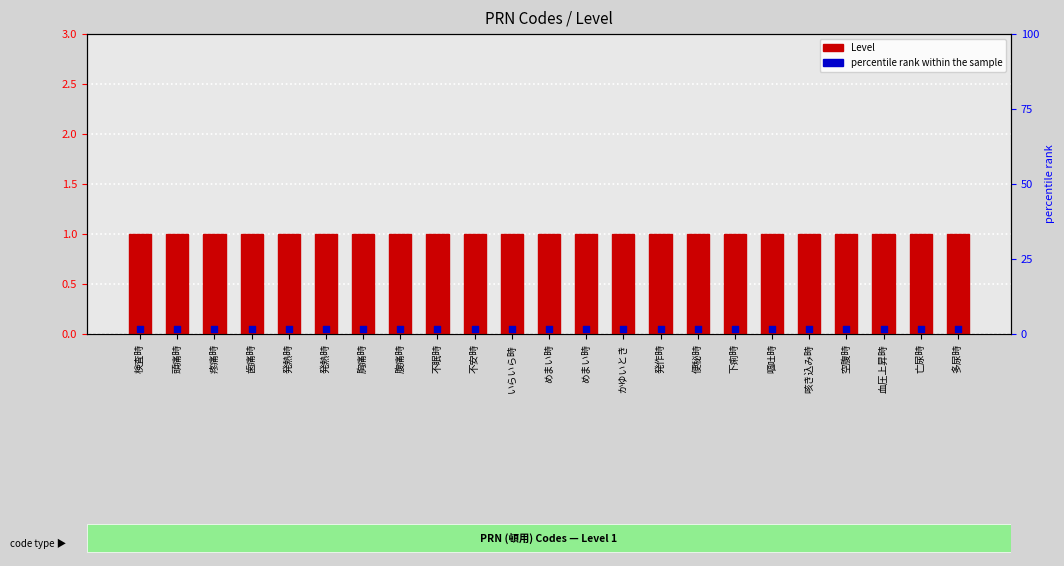

Which series reaches the minimum Y coordinate?

percentile rank within the sample